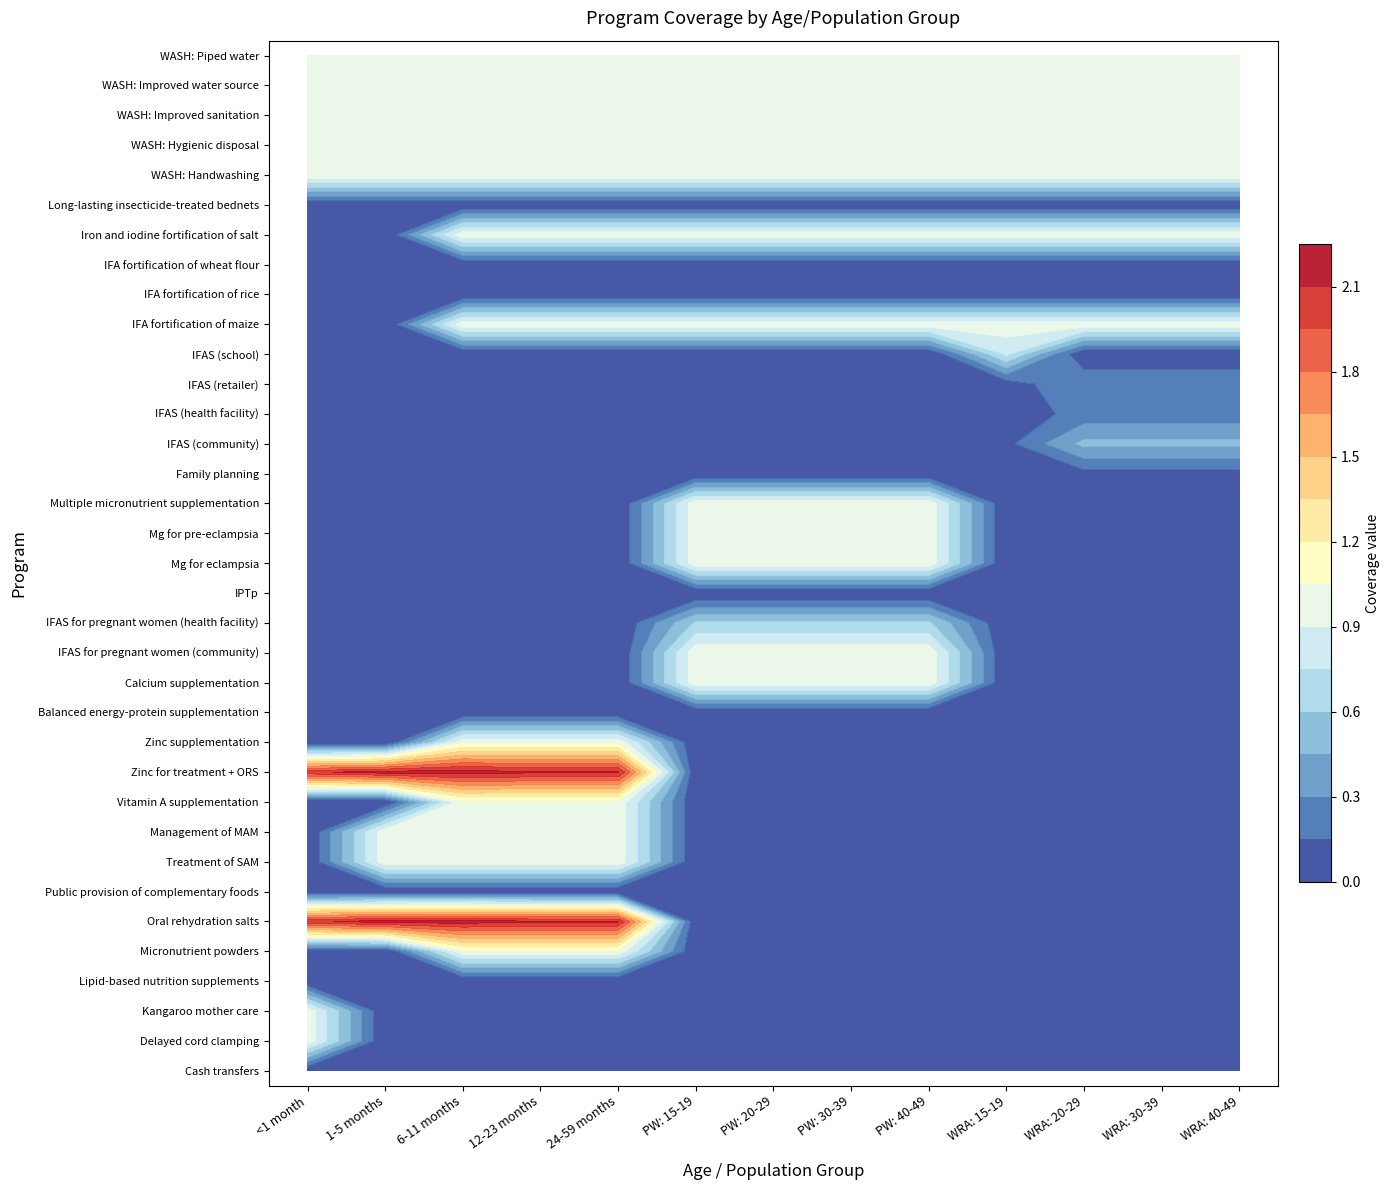

Reading left to right, list all the values displayed in this chart.

Cash transfers: 0=0.0	1=0.0	2=0.0	3=0.0	4=0.0	5=0.0	6=0.0	7=0.0	8=0.0	9=0.0	10=0.0	11=0.0	12=0.0
Delayed cord clamping: 0=1.0	1=0.0	2=0.0	3=0.0	4=0.0	5=0.0	6=0.0	7=0.0	8=0.0	9=0.0	10=0.0	11=0.0	12=0.0
Kangaroo mother care: 0=1.0	1=0.0	2=0.0	3=0.0	4=0.0	5=0.0	6=0.0	7=0.0	8=0.0	9=0.0	10=0.0	11=0.0	12=0.0
Lipid-based nutrition supplements: 0=0.0	1=0.0	2=0.0	3=0.0	4=0.0	5=0.0	6=0.0	7=0.0	8=0.0	9=0.0	10=0.0	11=0.0	12=0.0
Micronutrient powders: 0=0.0	1=0.0	2=1.0	3=1.0	4=1.0	5=0.0	6=0.0	7=0.0	8=0.0	9=0.0	10=0.0	11=0.0	12=0.0
Oral rehydration salts: 0=2.1	1=2.2	2=2.2	3=2.1	4=2.1	5=0.0	6=0.0	7=0.0	8=0.0	9=0.0	10=0.0	11=0.0	12=0.0
Public provision of complementary foods: 0=0.0	1=0.0	2=0.0	3=0.0	4=0.0	5=0.0	6=0.0	7=0.0	8=0.0	9=0.0	10=0.0	11=0.0	12=0.0
Treatment of SAM: 0=0.0	1=1.0	2=1.0	3=1.0	4=1.0	5=0.0	6=0.0	7=0.0	8=0.0	9=0.0	10=0.0	11=0.0	12=0.0
Management of MAM: 0=0.0	1=1.0	2=1.0	3=1.0	4=1.0	5=0.0	6=0.0	7=0.0	8=0.0	9=0.0	10=0.0	11=0.0	12=0.0
Vitamin A supplementation: 0=0.0	1=0.0	2=1.0	3=1.0	4=1.0	5=0.0	6=0.0	7=0.0	8=0.0	9=0.0	10=0.0	11=0.0	12=0.0
Zinc for treatment + ORS: 0=2.1	1=2.2	2=2.2	3=2.1	4=2.1	5=0.0	6=0.0	7=0.0	8=0.0	9=0.0	10=0.0	11=0.0	12=0.0
Zinc supplementation: 0=0.0	1=0.0	2=1.0	3=1.0	4=1.0	5=0.0	6=0.0	7=0.0	8=0.0	9=0.0	10=0.0	11=0.0	12=0.0
Balanced energy-protein supplementation: 0=0.0	1=0.0	2=0.0	3=0.0	4=0.0	5=0.0	6=0.0	7=0.0	8=0.0	9=0.0	10=0.0	11=0.0	12=0.0
Calcium supplementation: 0=0.0	1=0.0	2=0.0	3=0.0	4=0.0	5=1.0	6=1.0	7=1.0	8=1.0	9=0.0	10=0.0	11=0.0	12=0.0
IFAS for pregnant women (community): 0=0.0	1=0.0	2=0.0	3=0.0	4=0.0	5=1.0	6=1.0	7=1.0	8=1.0	9=0.0	10=0.0	11=0.0	12=0.0
IFAS for pregnant women (health facility): 0=0.0	1=0.0	2=0.0	3=0.0	4=0.0	5=0.6	6=0.6	7=0.6	8=0.6	9=0.0	10=0.0	11=0.0	12=0.0
IPTp: 0=0.0	1=0.0	2=0.0	3=0.0	4=0.0	5=0.0	6=0.0	7=0.0	8=0.0	9=0.0	10=0.0	11=0.0	12=0.0
Mg for eclampsia: 0=0.0	1=0.0	2=0.0	3=0.0	4=0.0	5=1.0	6=1.0	7=1.0	8=1.0	9=0.0	10=0.0	11=0.0	12=0.0
Mg for pre-eclampsia: 0=0.0	1=0.0	2=0.0	3=0.0	4=0.0	5=1.0	6=1.0	7=1.0	8=1.0	9=0.0	10=0.0	11=0.0	12=0.0
Multiple micronutrient supplementation: 0=0.0	1=0.0	2=0.0	3=0.0	4=0.0	5=1.0	6=1.0	7=1.0	8=1.0	9=0.0	10=0.0	11=0.0	12=0.0
Family planning: 0=0.0	1=0.0	2=0.0	3=0.0	4=0.0	5=0.0	6=0.0	7=0.0	8=0.0	9=0.1	10=0.1	11=0.1	12=0.1
IFAS (community): 0=0.0	1=0.0	2=0.0	3=0.0	4=0.0	5=0.0	6=0.0	7=0.0	8=0.0	9=0.1	10=0.5	11=0.5	12=0.5
IFAS (health facility): 0=0.0	1=0.0	2=0.0	3=0.0	4=0.0	5=0.0	6=0.0	7=0.0	8=0.0	9=0.0	10=0.2	11=0.2	12=0.2
IFAS (retailer): 0=0.0	1=0.0	2=0.0	3=0.0	4=0.0	5=0.0	6=0.0	7=0.0	8=0.0	9=0.1	10=0.3	11=0.3	12=0.3
IFAS (school): 0=0.0	1=0.0	2=0.0	3=0.0	4=0.0	5=0.0	6=0.0	7=0.0	8=0.0	9=0.8	10=0.0	11=0.0	12=0.0
IFA fortification of maize: 0=0.0	1=0.0	2=1.0	3=1.0	4=1.0	5=1.0	6=1.0	7=1.0	8=1.0	9=1.0	10=1.0	11=1.0	12=1.0
IFA fortification of rice: 0=0.0	1=0.0	2=0.0	3=0.0	4=0.0	5=0.0	6=0.0	7=0.0	8=0.0	9=0.0	10=0.0	11=0.0	12=0.0
IFA fortification of wheat flour: 0=0.0	1=0.0	2=0.0	3=0.0	4=0.0	5=0.0	6=0.0	7=0.0	8=0.0	9=0.0	10=0.0	11=0.0	12=0.0
Iron and iodine fortification of salt: 0=0.0	1=0.0	2=1.0	3=1.0	4=1.0	5=1.0	6=1.0	7=1.0	8=1.0	9=1.0	10=1.0	11=1.0	12=1.0
Long-lasting insecticide-treated bednets: 0=0.0	1=0.0	2=0.0	3=0.0	4=0.0	5=0.0	6=0.0	7=0.0	8=0.0	9=0.0	10=0.0	11=0.0	12=0.0
WASH: Handwashing: 0=1.0	1=1.0	2=1.0	3=1.0	4=1.0	5=1.0	6=1.0	7=1.0	8=1.0	9=1.0	10=1.0	11=1.0	12=1.0
WASH: Hygienic disposal: 0=1.0	1=1.0	2=1.0	3=1.0	4=1.0	5=1.0	6=1.0	7=1.0	8=1.0	9=1.0	10=1.0	11=1.0	12=1.0
WASH: Improved sanitation: 0=1.0	1=1.0	2=1.0	3=1.0	4=1.0	5=1.0	6=1.0	7=1.0	8=1.0	9=1.0	10=1.0	11=1.0	12=1.0
WASH: Improved water source: 0=1.0	1=1.0	2=1.0	3=1.0	4=1.0	5=1.0	6=1.0	7=1.0	8=1.0	9=1.0	10=1.0	11=1.0	12=1.0
WASH: Piped water: 0=1.0	1=1.0	2=1.0	3=1.0	4=1.0	5=1.0	6=1.0	7=1.0	8=1.0	9=1.0	10=1.0	11=1.0	12=1.0